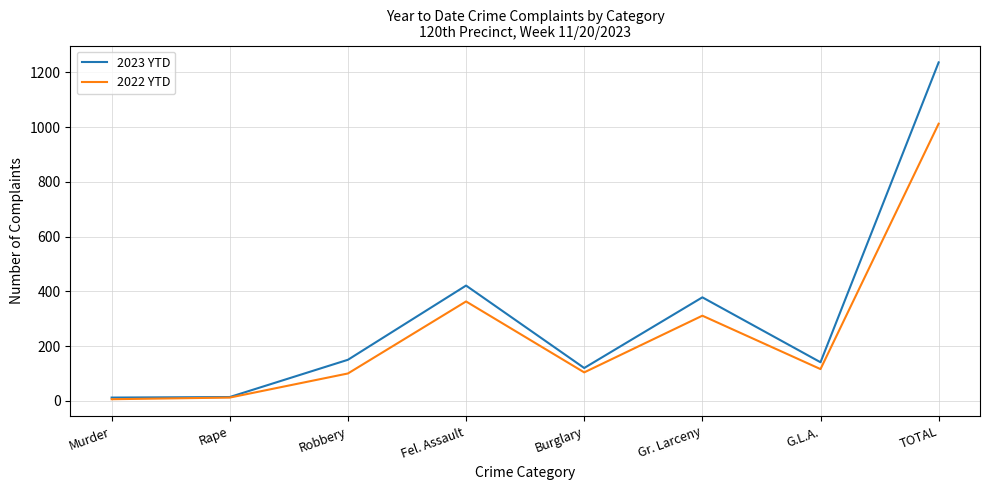

List the series in order of their peak value, lowest first.

2022 YTD, 2023 YTD